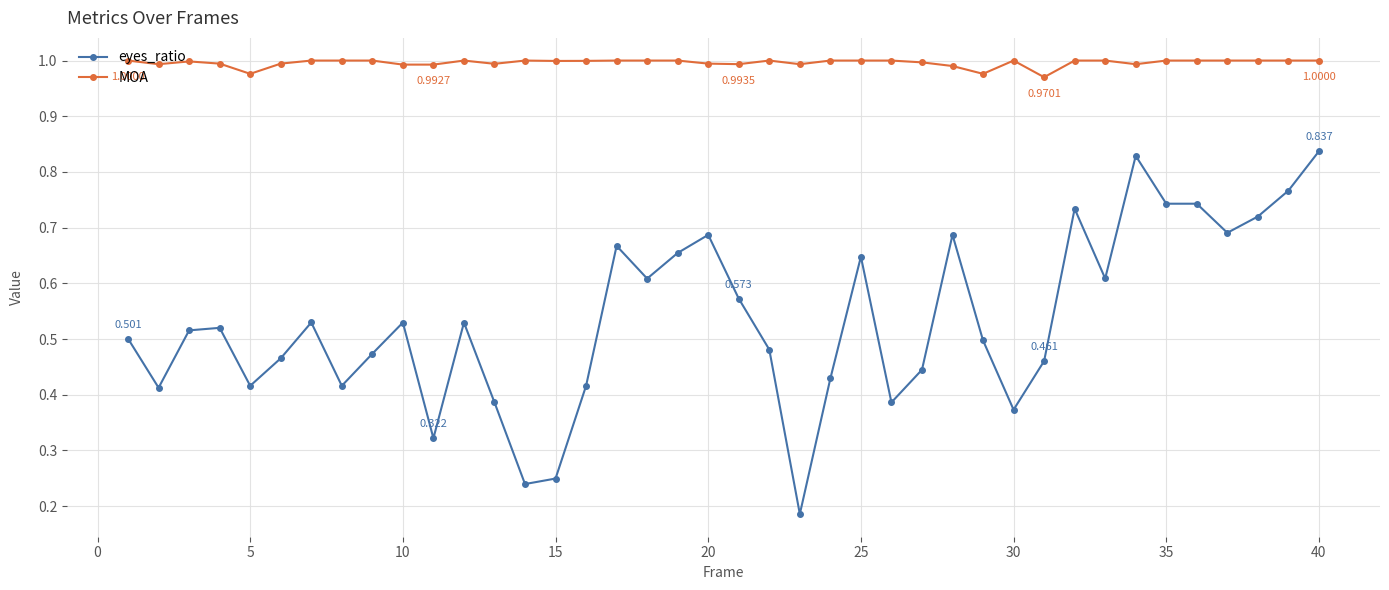

Which series has the largest range (max minus min)?

eyes_ratio